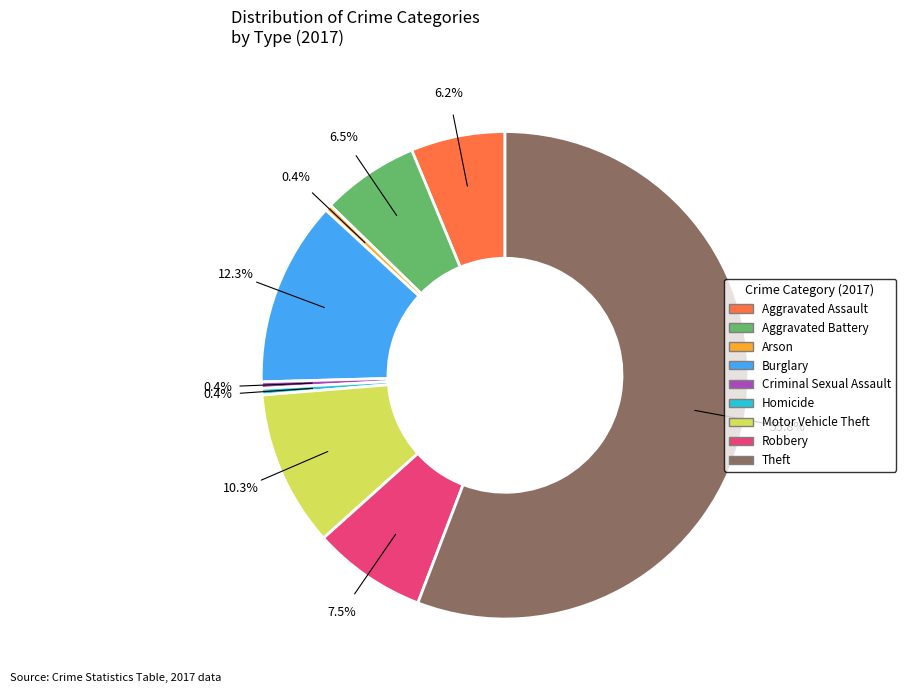

What is the ratio of the value at Criminal Sexual Assault to the value at Homicide?

1.0